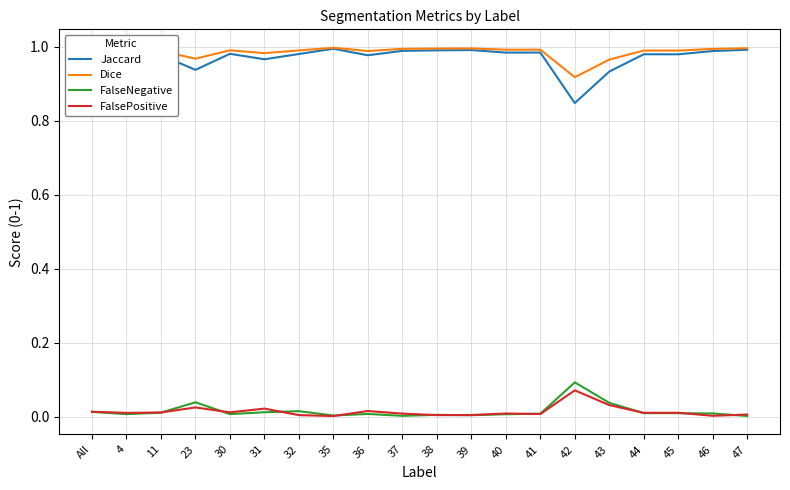

At which label does Jaccard reach its minimum?

42